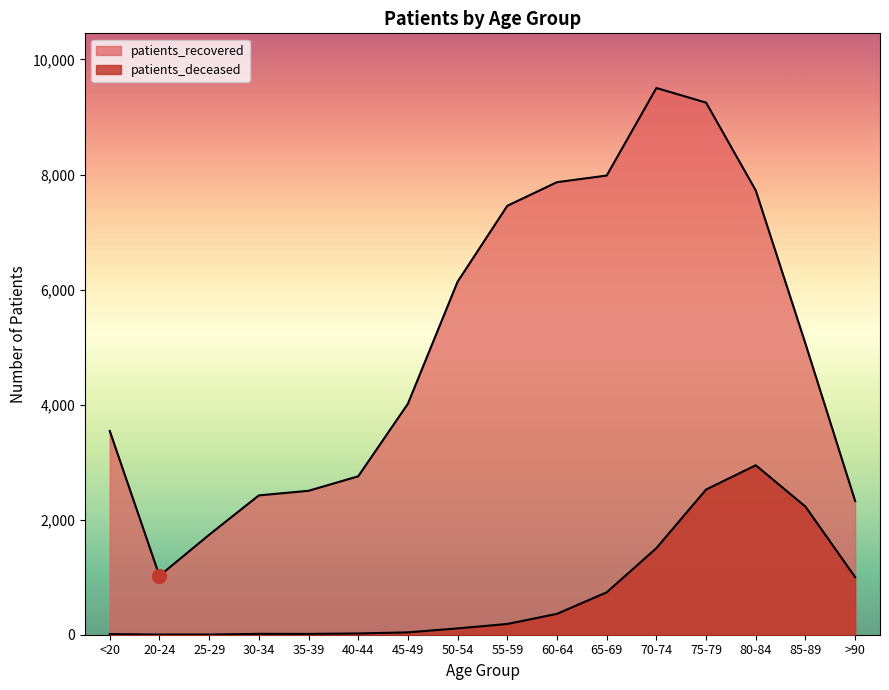

What is the value of the patients_deceased point at the 14th from the left?

2946